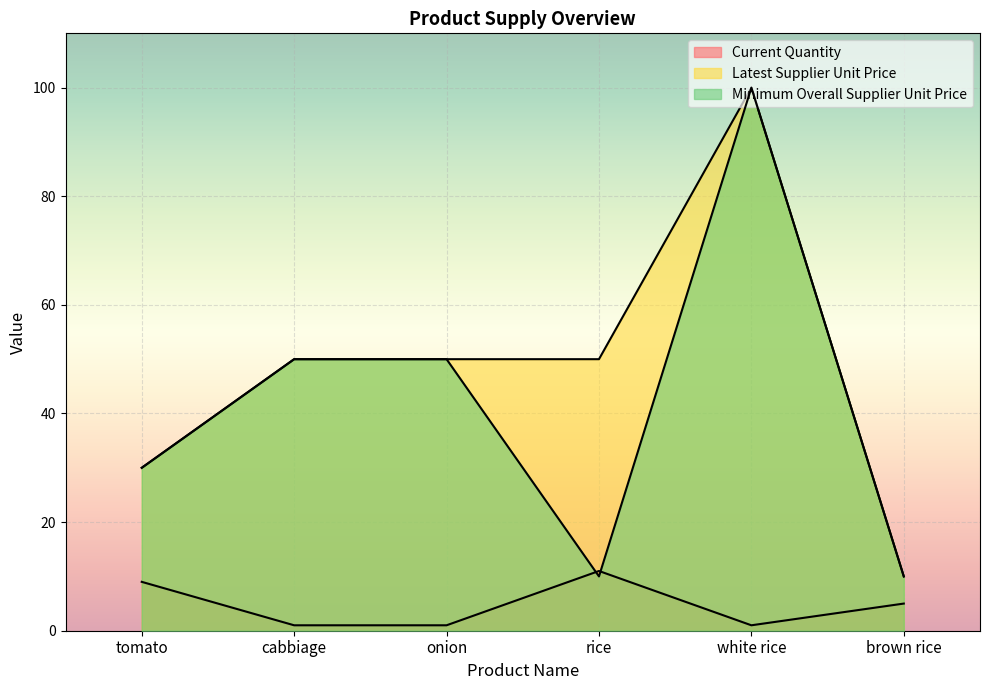

What is the maximum value for Current Quantity?

11